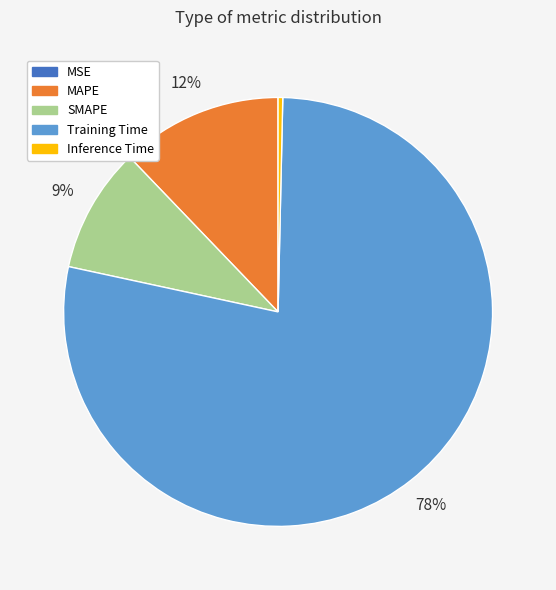

Is it true that Inference Time is 11% of the pie?

False